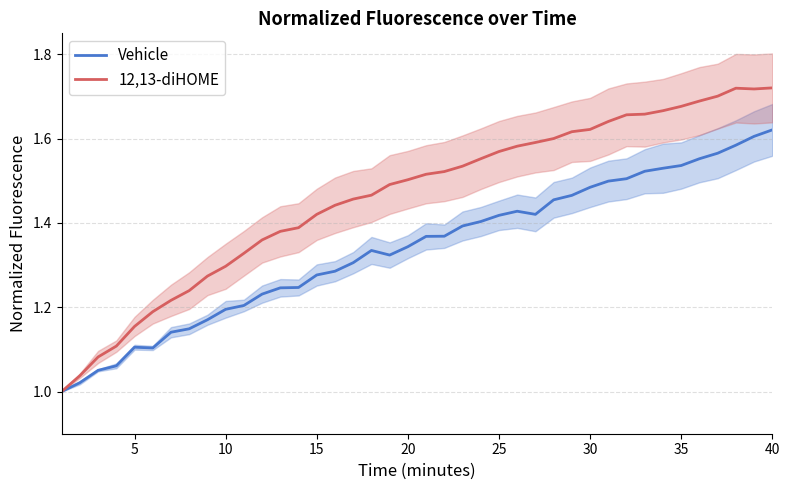

What are all the series names shown in the legend?

Vehicle, 12,13-diHOME